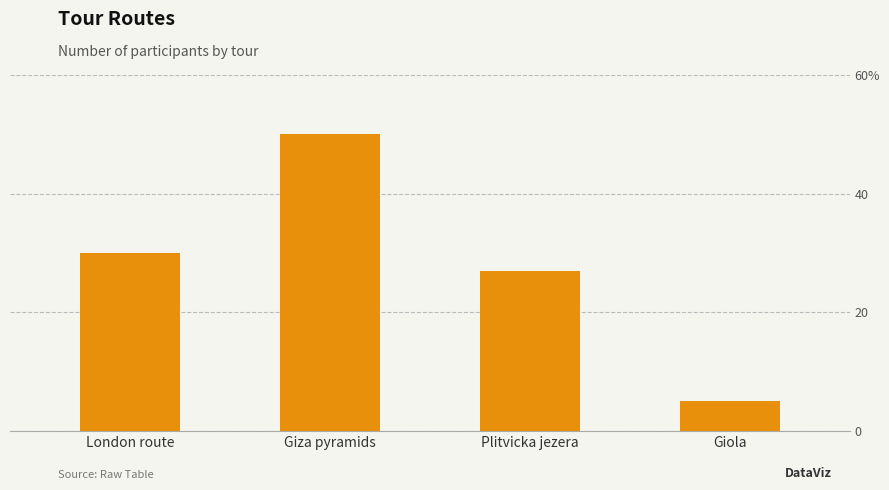

Where does the data first go above 30?

Giza pyramids